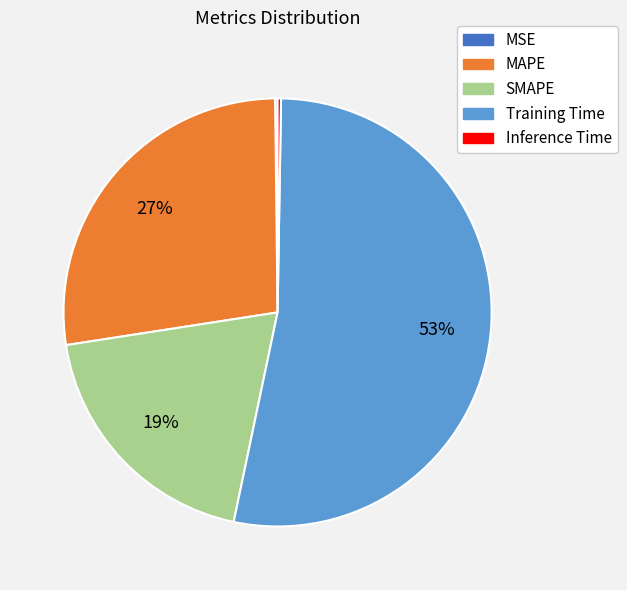

What is the largest slice in the pie chart?

Training Time